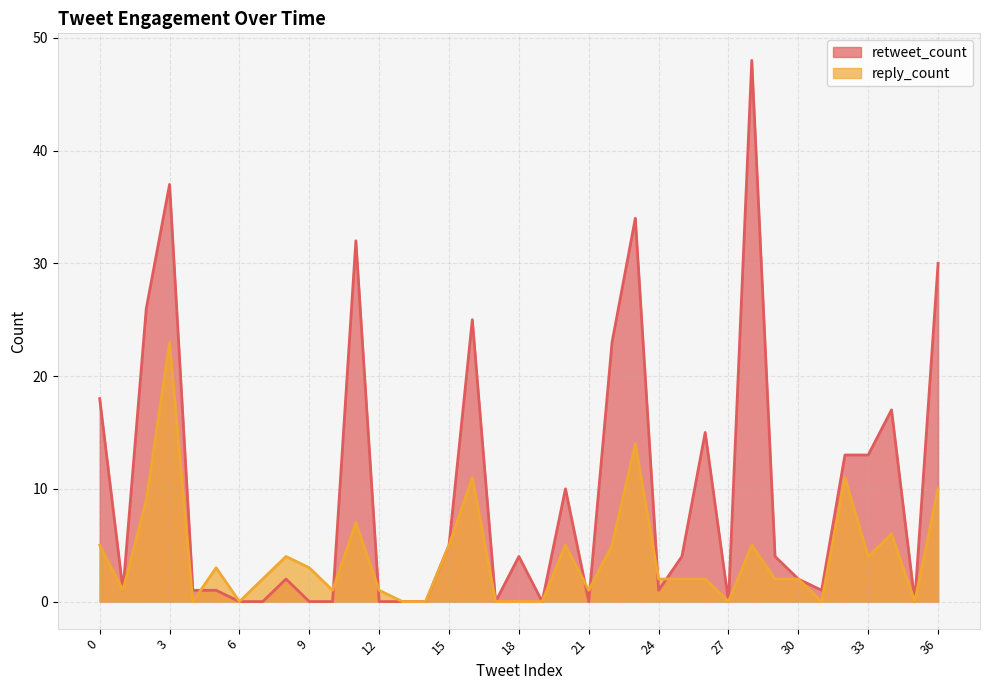

Reading left to right, list all the values displayed in this chart.

retweet_count: 0=18	1=1	2=26	3=37	4=1	5=1	6=0	7=0	8=2	9=0	10=0	11=32	12=0	13=0	14=0	15=5	16=25	17=0	18=4	19=0	20=10	21=0	22=23	23=34	24=1	25=4	26=15	27=0	28=48	29=4	30=2	31=1	32=13	33=13	34=17	35=0	36=30
reply_count: 0=5	1=1	2=9	3=23	4=0	5=3	6=0	7=2	8=4	9=3	10=1	11=7	12=1	13=0	14=0	15=5	16=11	17=0	18=0	19=0	20=5	21=1	22=5	23=14	24=2	25=2	26=2	27=0	28=5	29=2	30=2	31=0	32=11	33=4	34=6	35=0	36=10